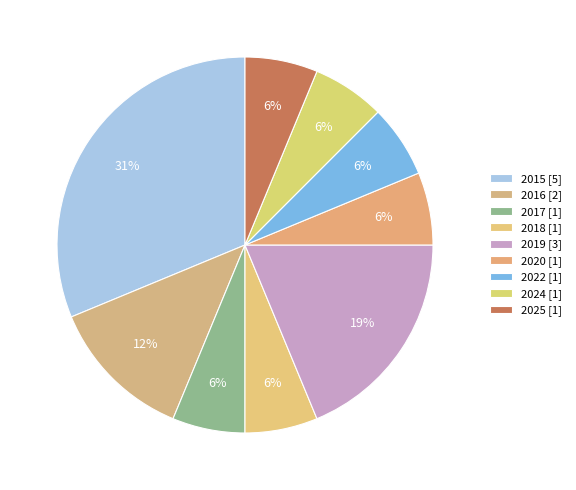

Count the number of slices in the pie.

9